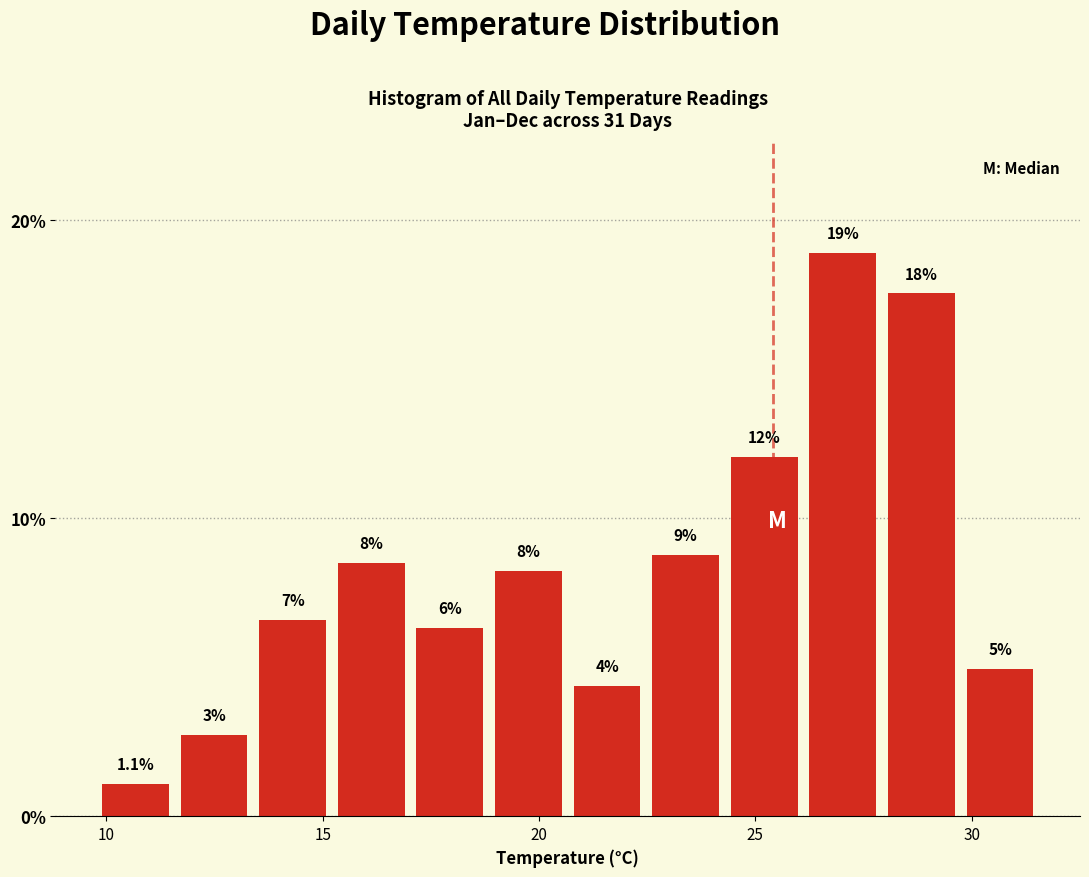

Read against the x-axis, roughly where is the centre of the tallest bar?

27.0